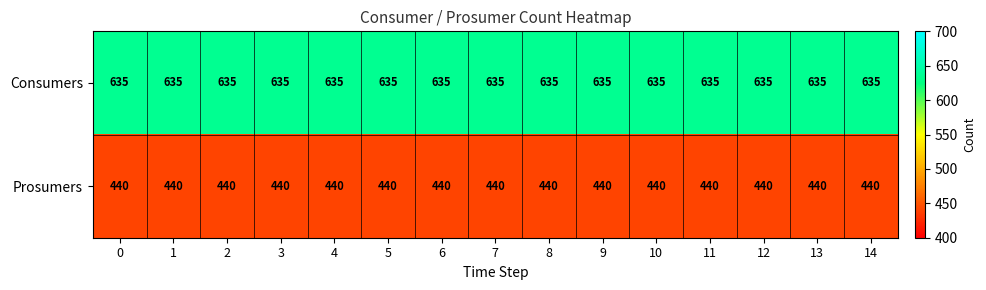

Is it true that Consumers equals 1025 at 8?

False